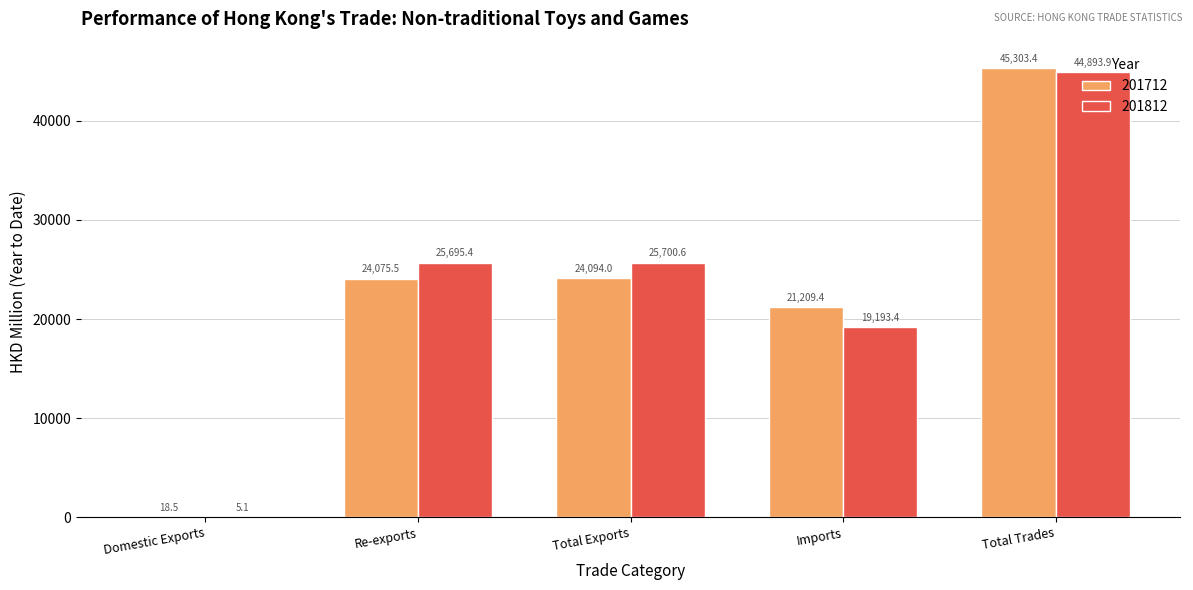

Does the chart contain stacked bars?

No